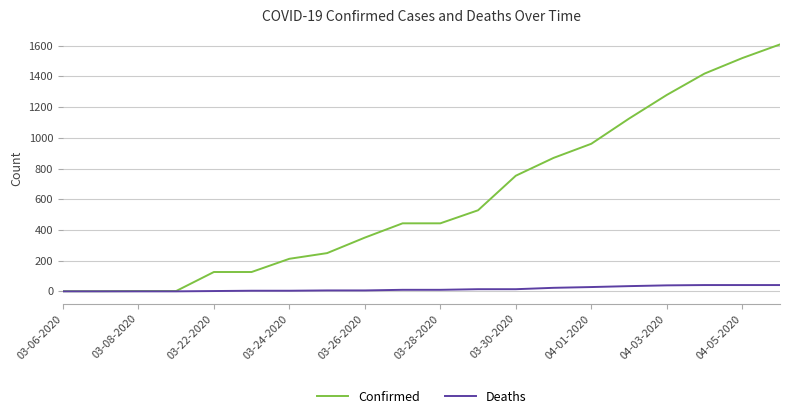

Which series has the largest total across all categories?

Confirmed